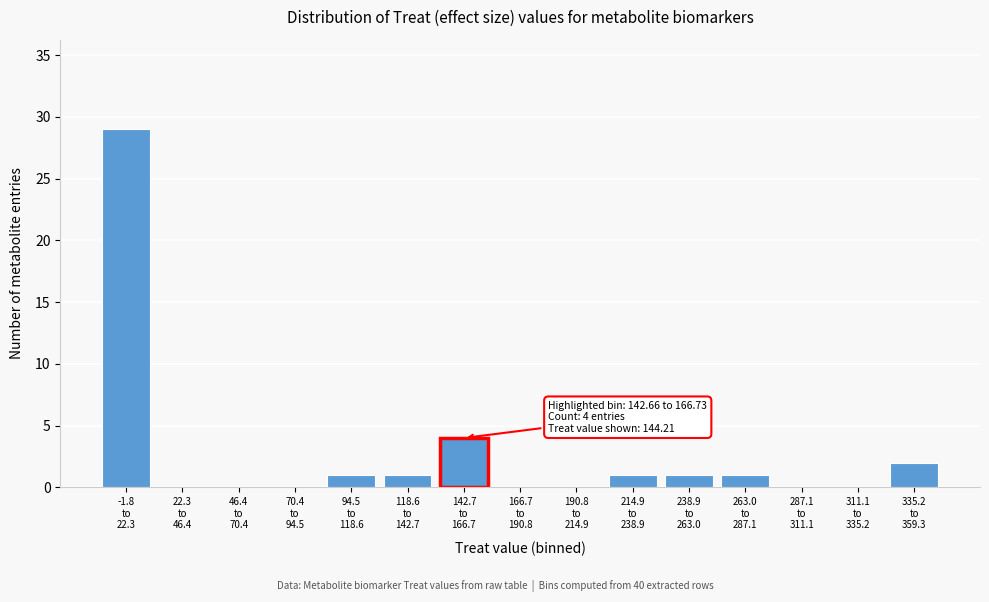

What is the greatest value displayed?

29